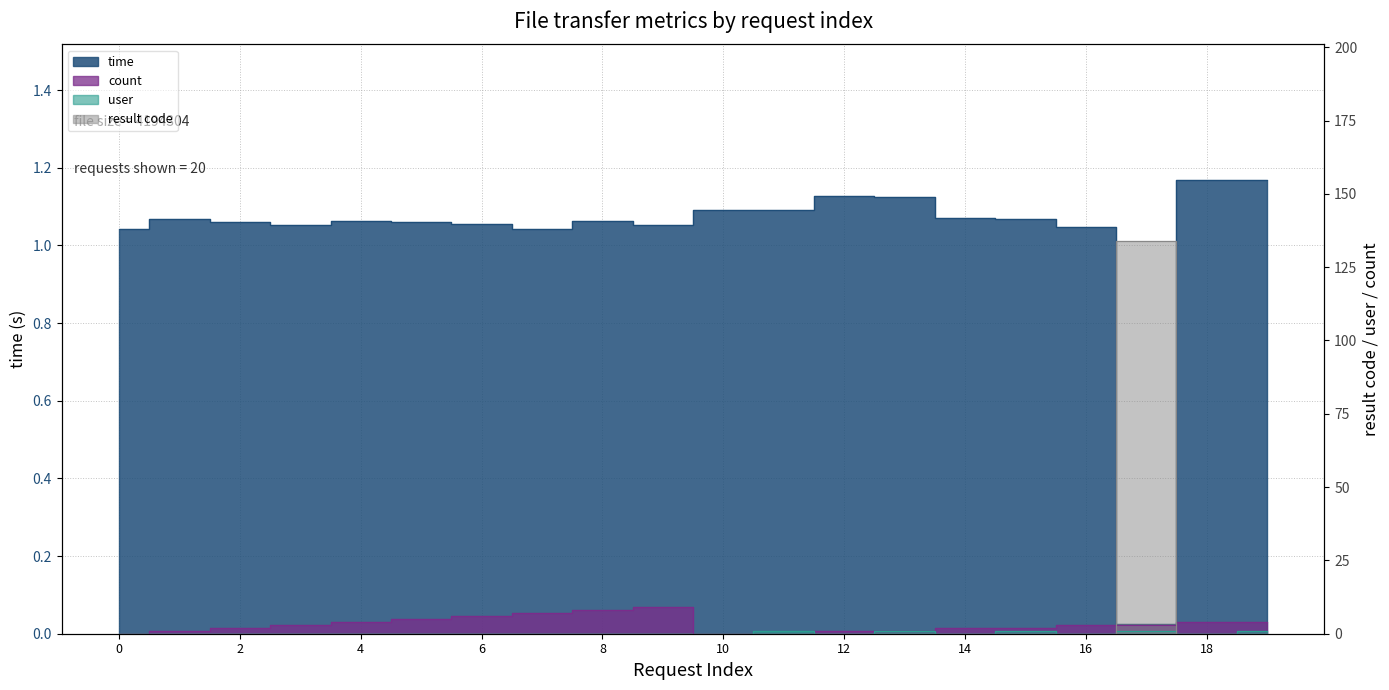

Does the chart have visible grid lines?

Yes